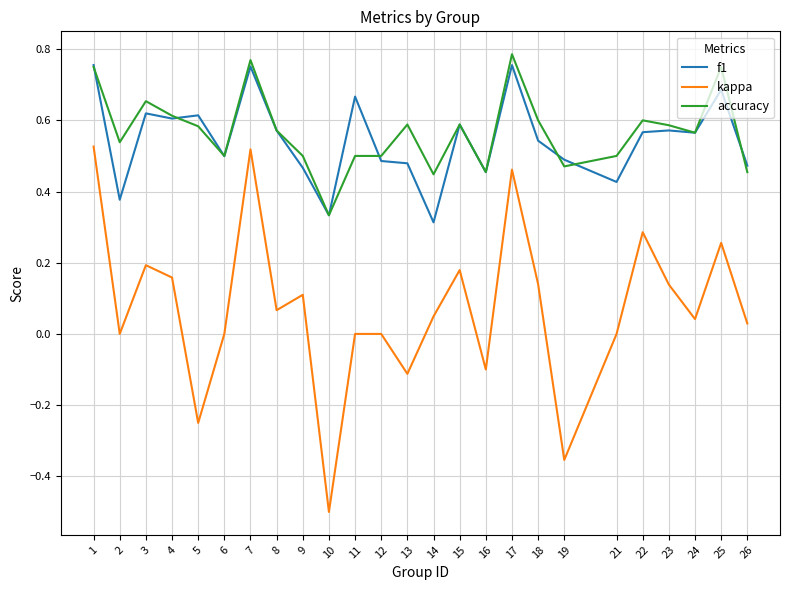

Is it true that f1 equals 0.6 at 4?

True